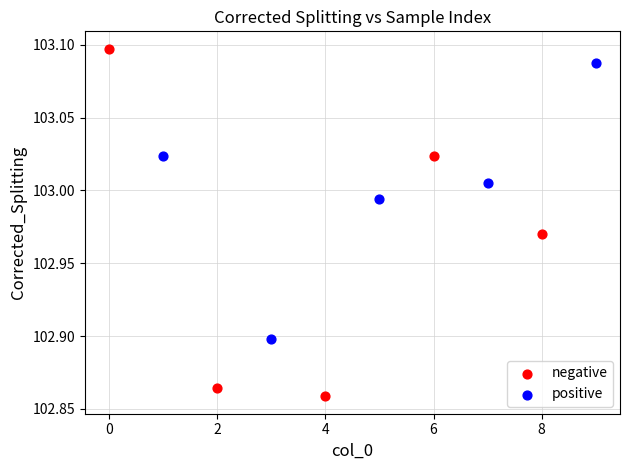

Which series has the largest Y range (max minus min)?

negative